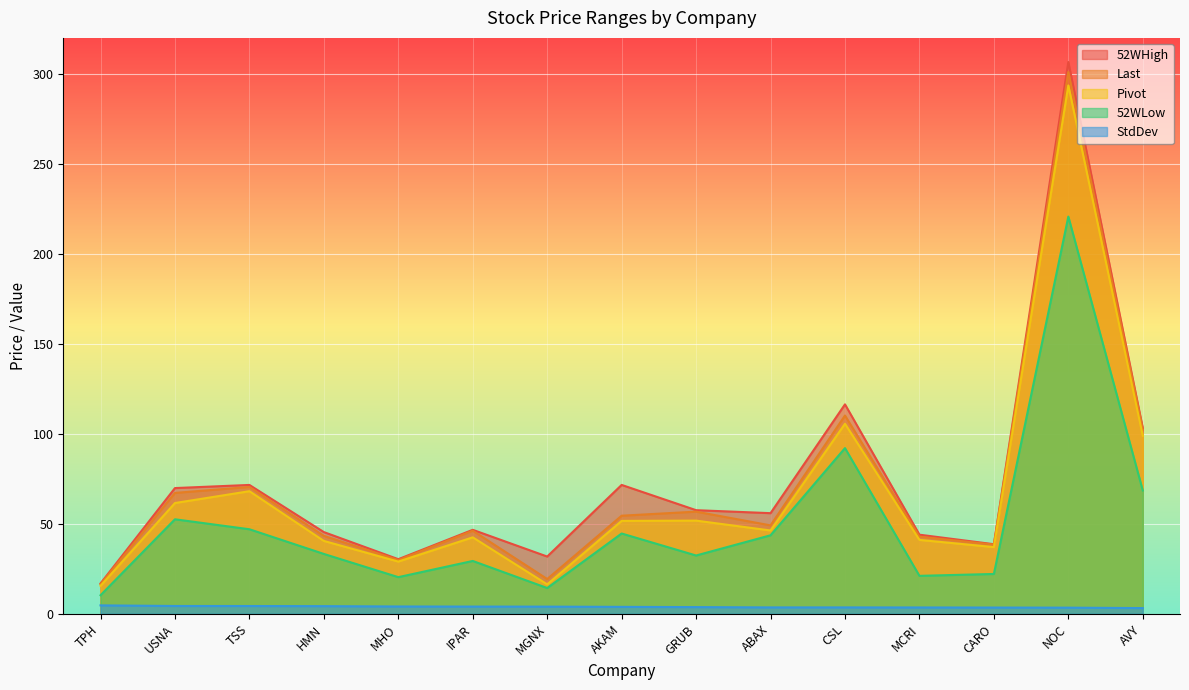

The StdDev series shows 4.0 at IPAR. True or false?

True